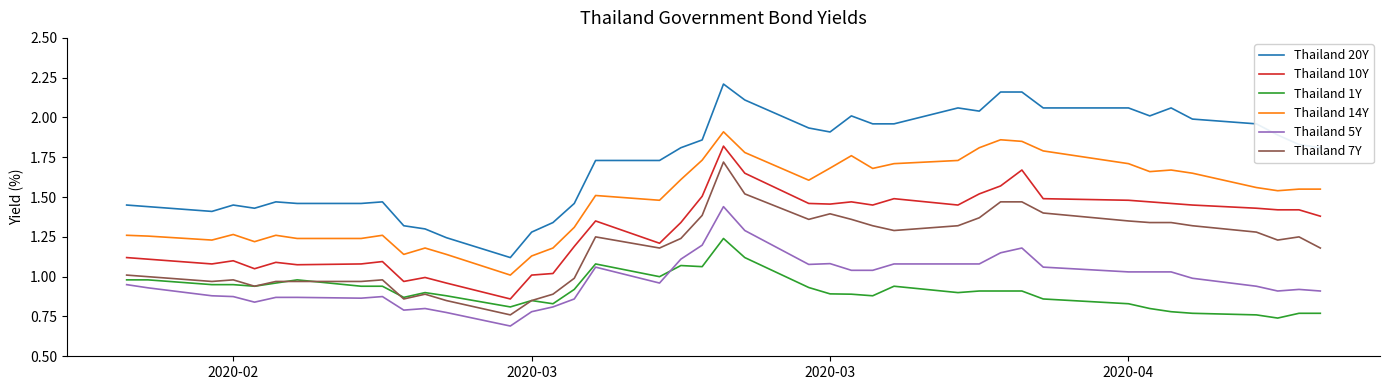

True or false: Thailand 10Y and Thailand 14Y intersect in this chart.

False